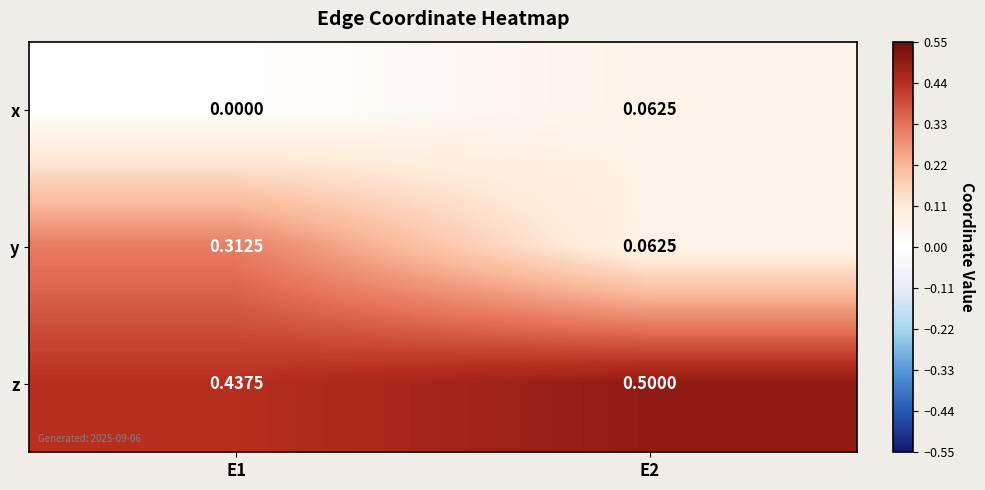

What is the total value across all series at E2?

0.6